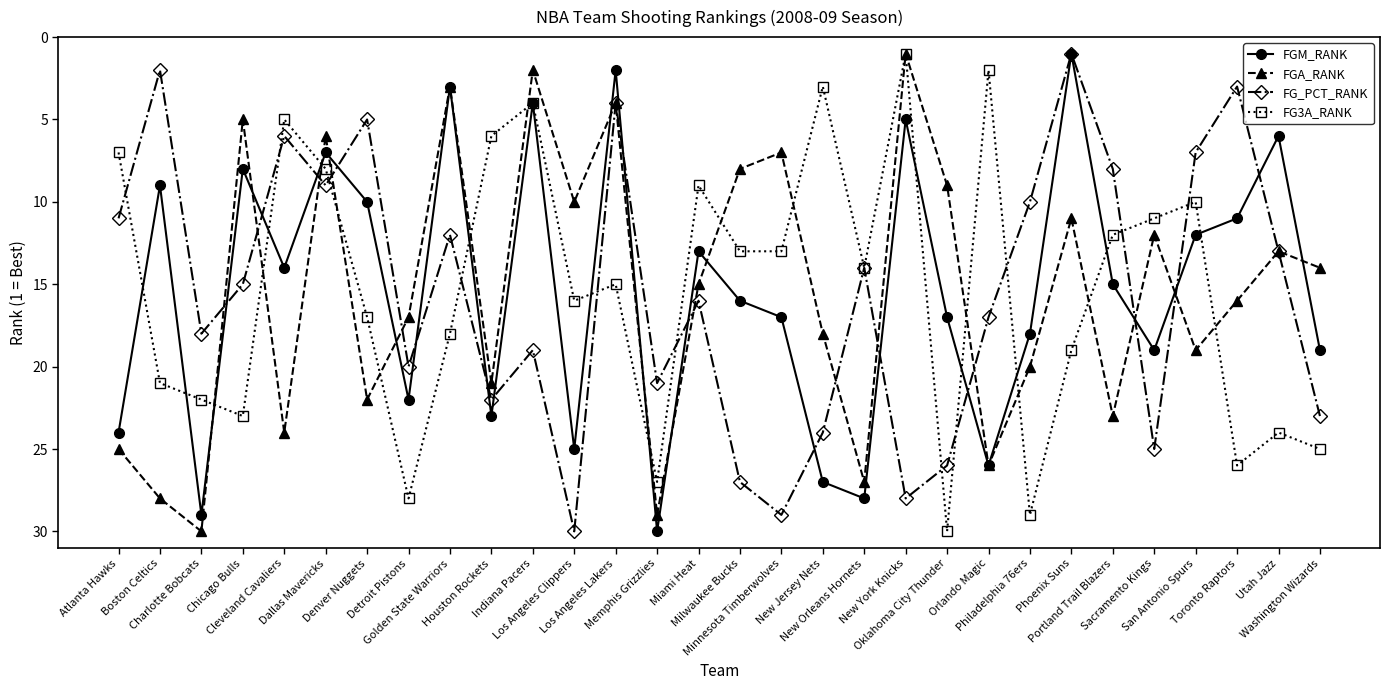

True or false: FG_PCT_RANK has more than 2 interior local peaks.

True